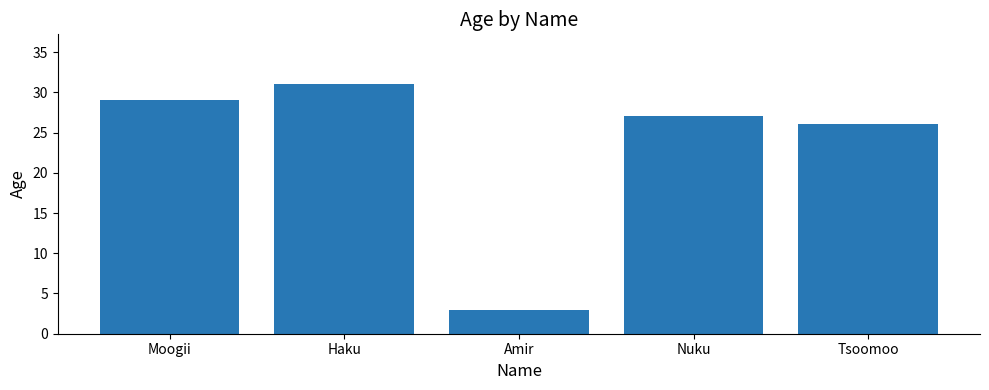

What is the label of the 2nd bar from the left?

Haku